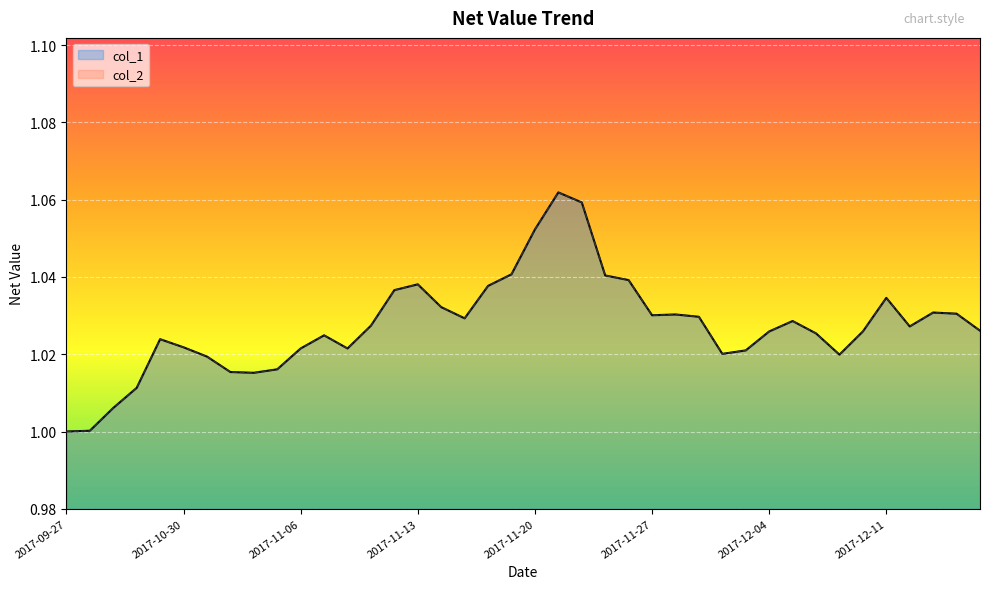

The col_1 series shows 1.0 at 2017-11-10. True or false?

True